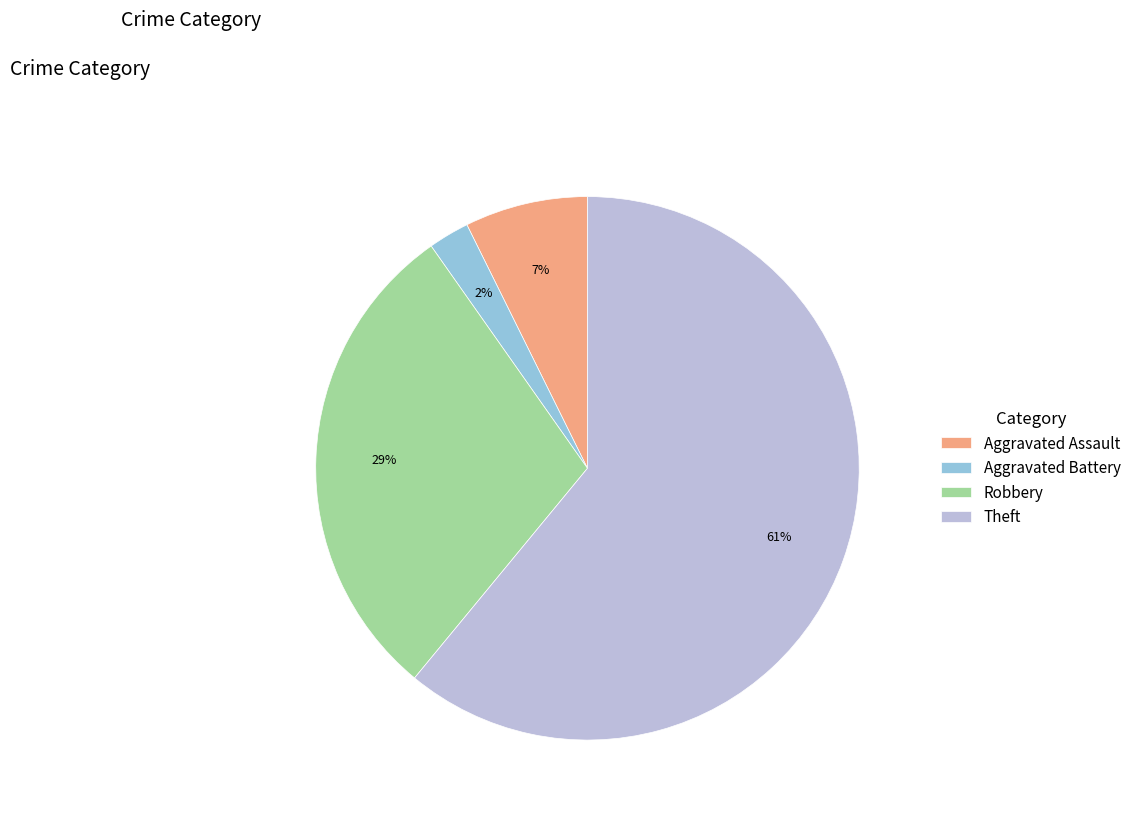

Which slice is the smallest?

Aggravated Battery